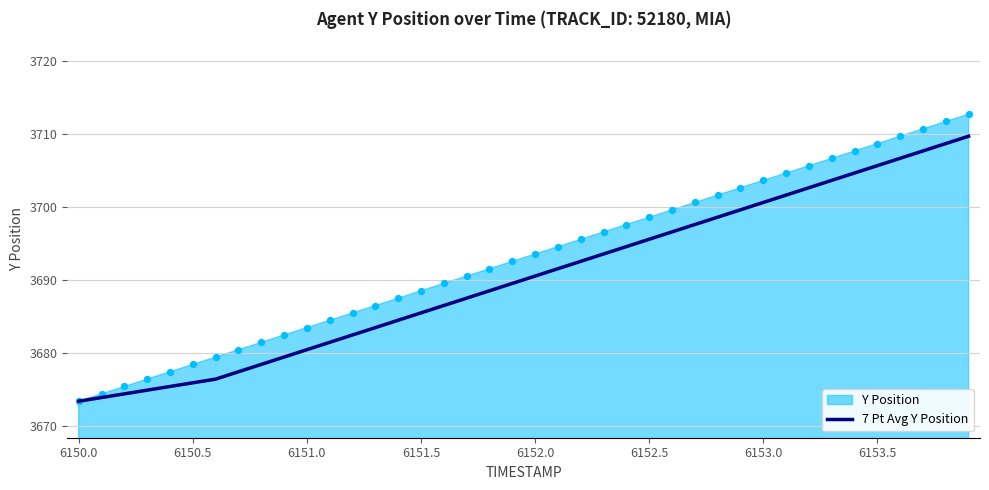

What is the minimum value for 7 Pt Avg Y Position?

3673.4